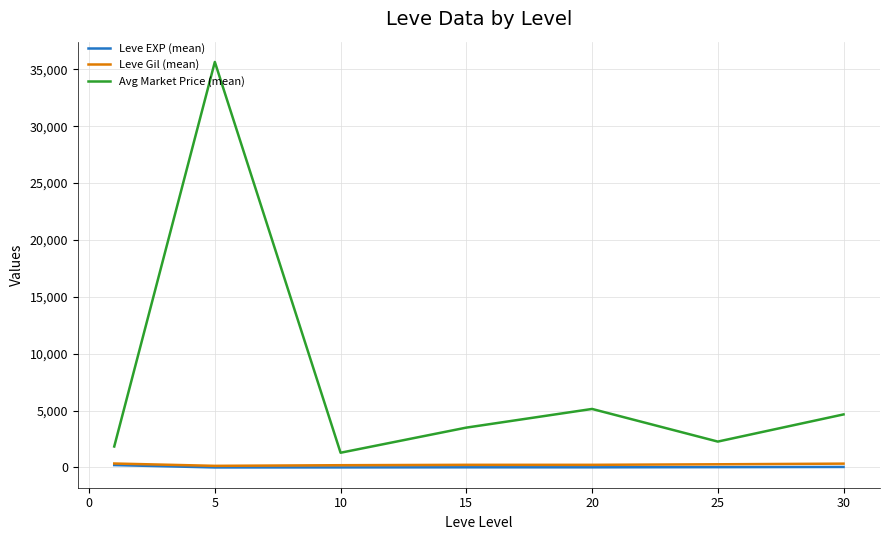

What is the greatest value displayed?

35648.8